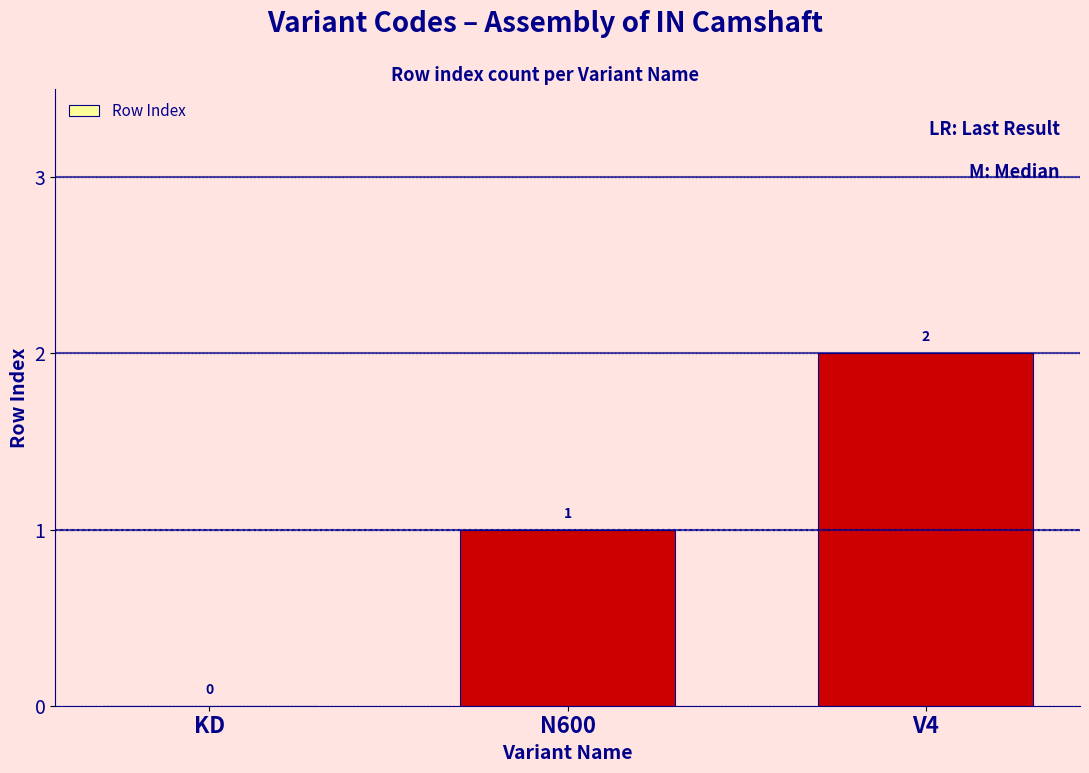

Are the bars horizontal?

No